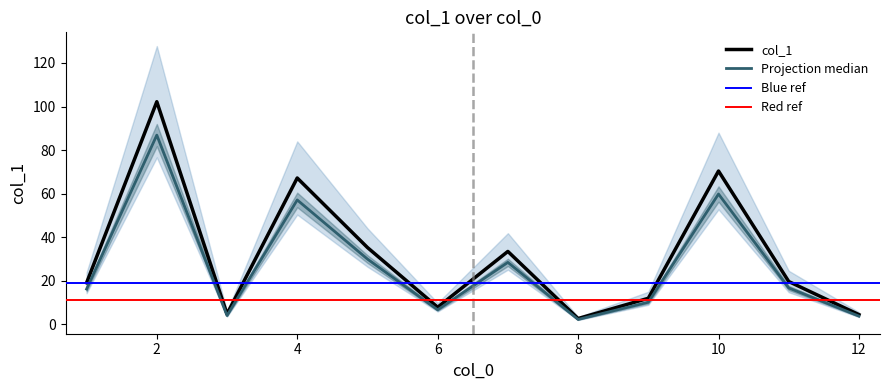

What is the change in value from 1 to 6?

-11.2